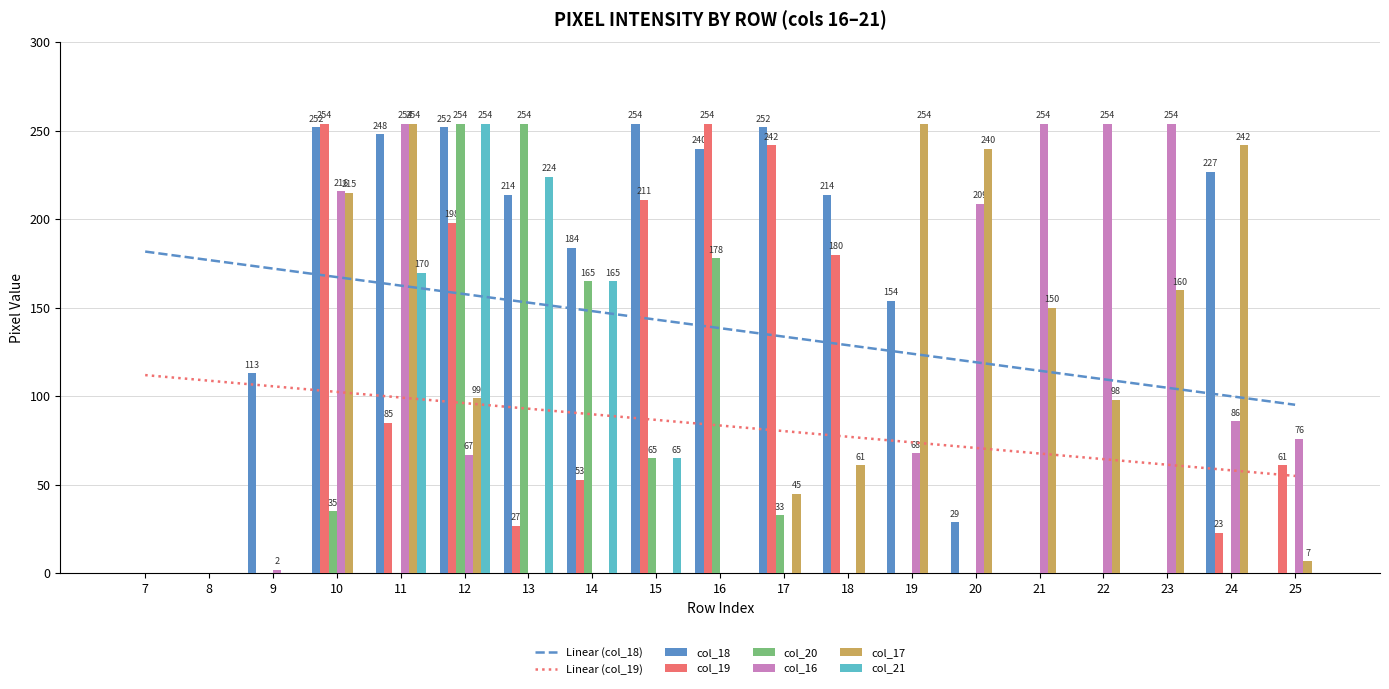

How many distinct data groups are displayed?

6